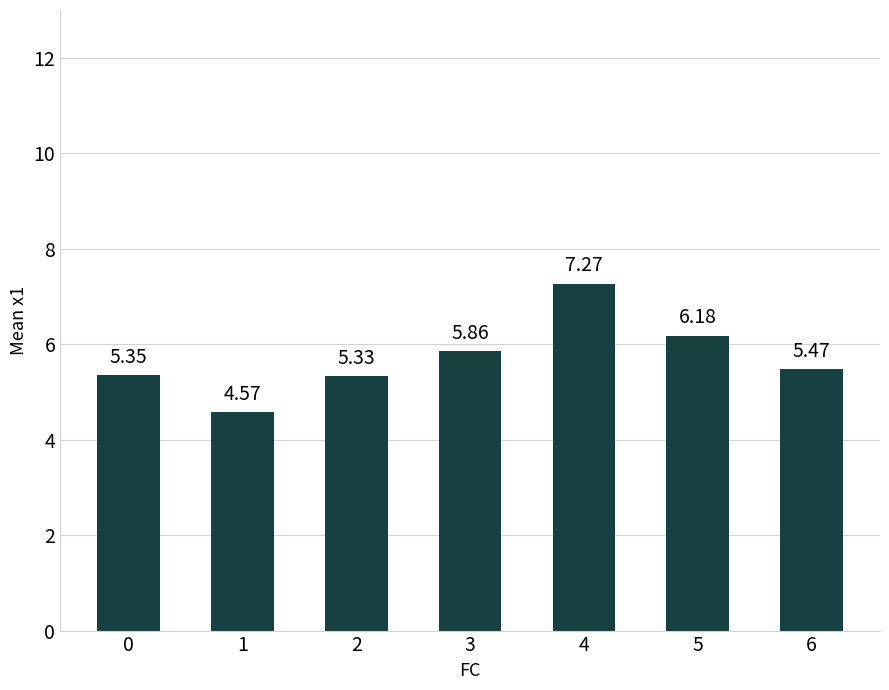

How many series are shown in this chart?

1